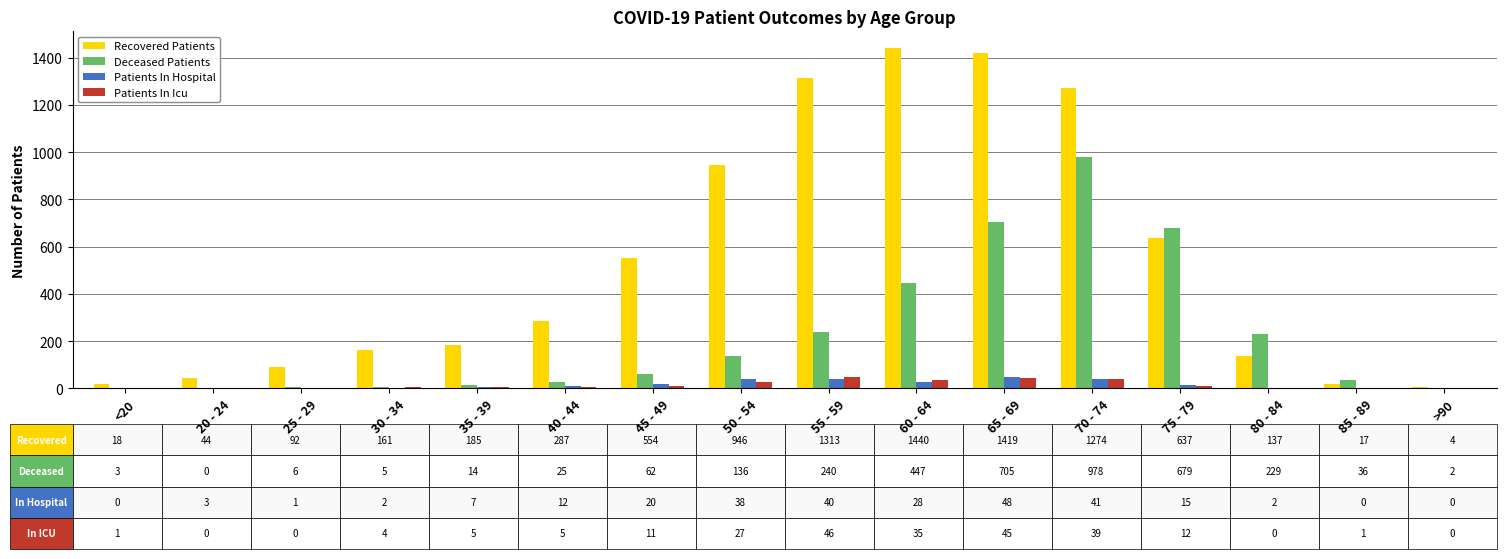

Is it true that Patients In Hospital equals 3 at 20 - 24?

True